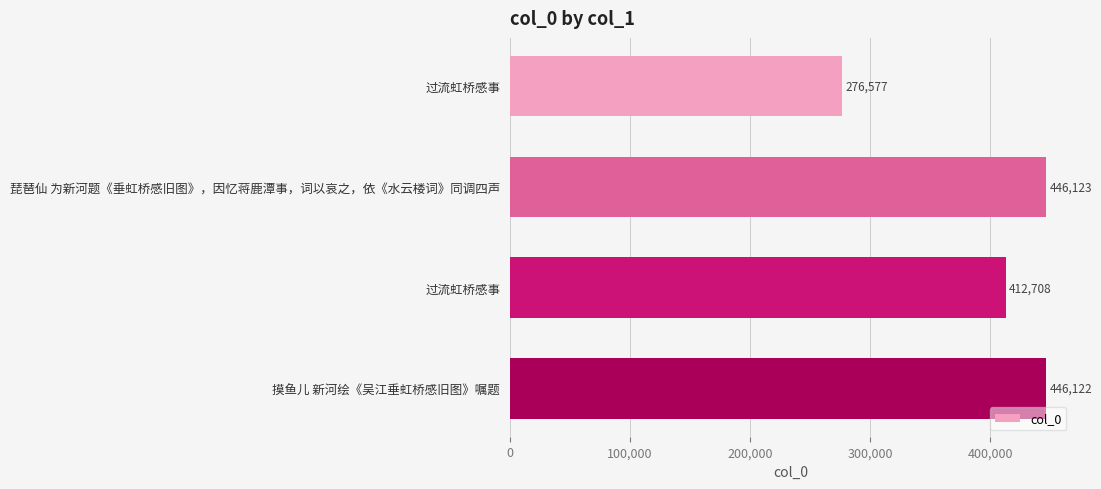

How many bars are there in total?

4